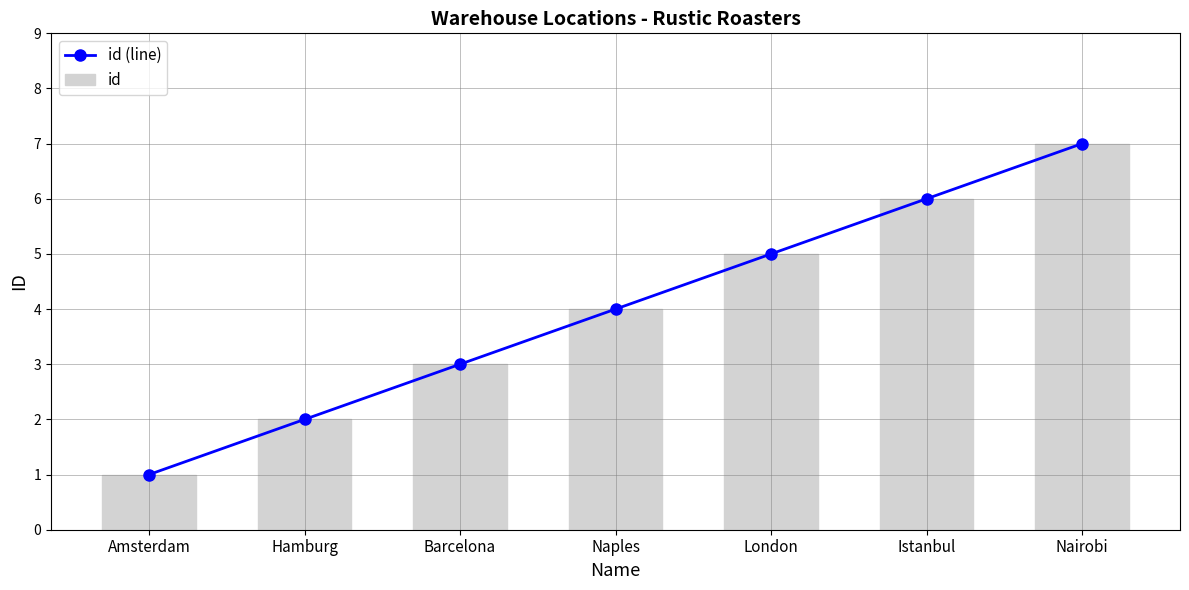

Which series has the largest total across all categories?

id (line)